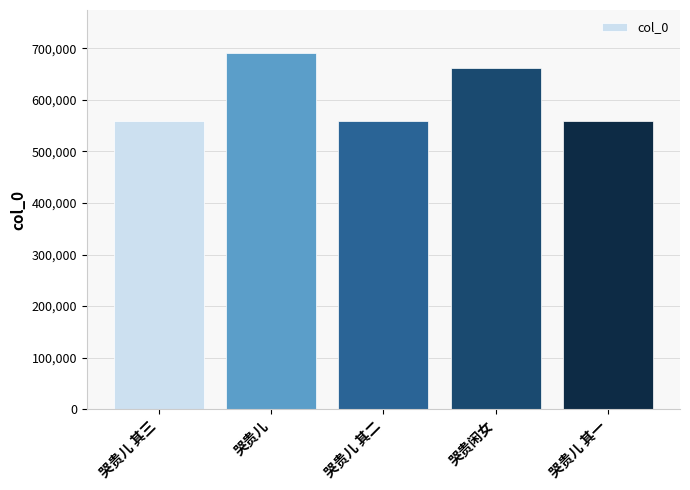

What is the smallest value displayed?

558846